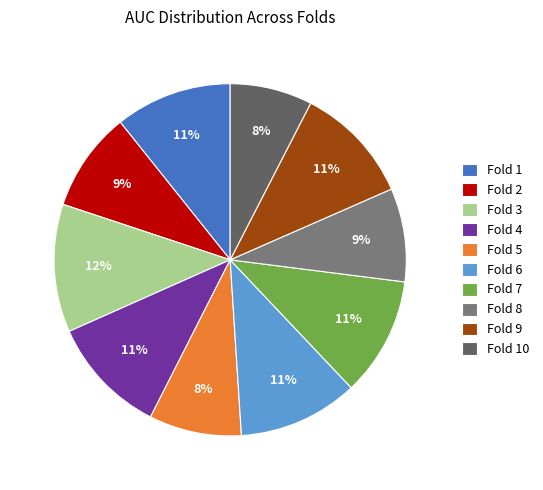

Which has a higher value, Fold 2 or Fold 9?

Fold 9